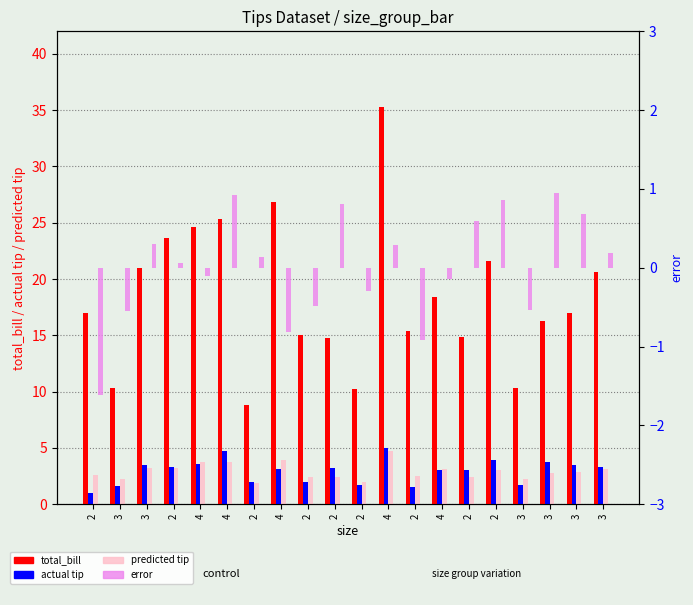

What are all the series names shown in the legend?

total_bill, actual tip, predicted tip, error